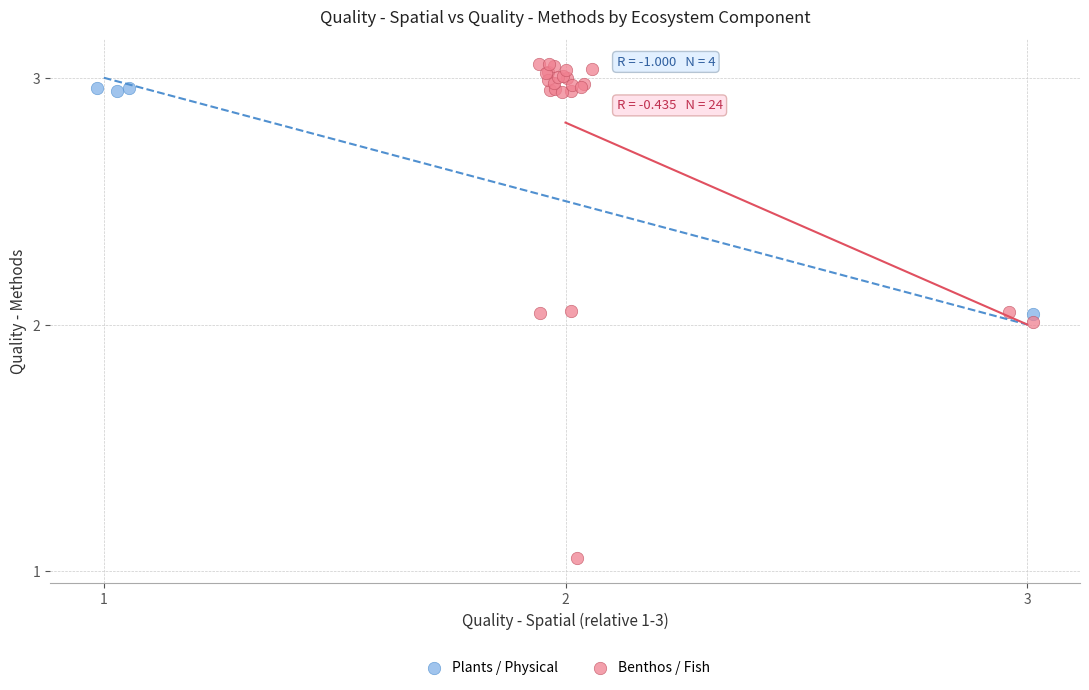

Which series has the widest spread of Y values?

Benthos / Fish